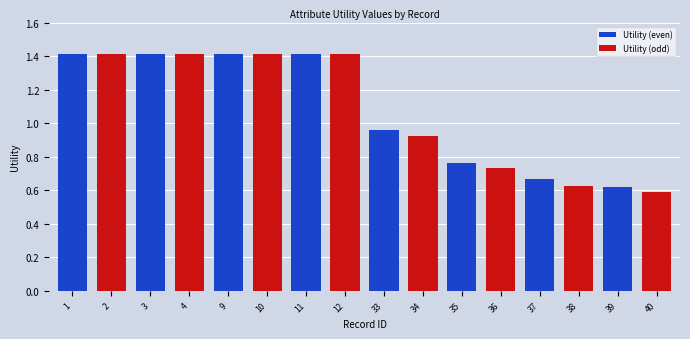

What is the greatest value displayed?

1.4